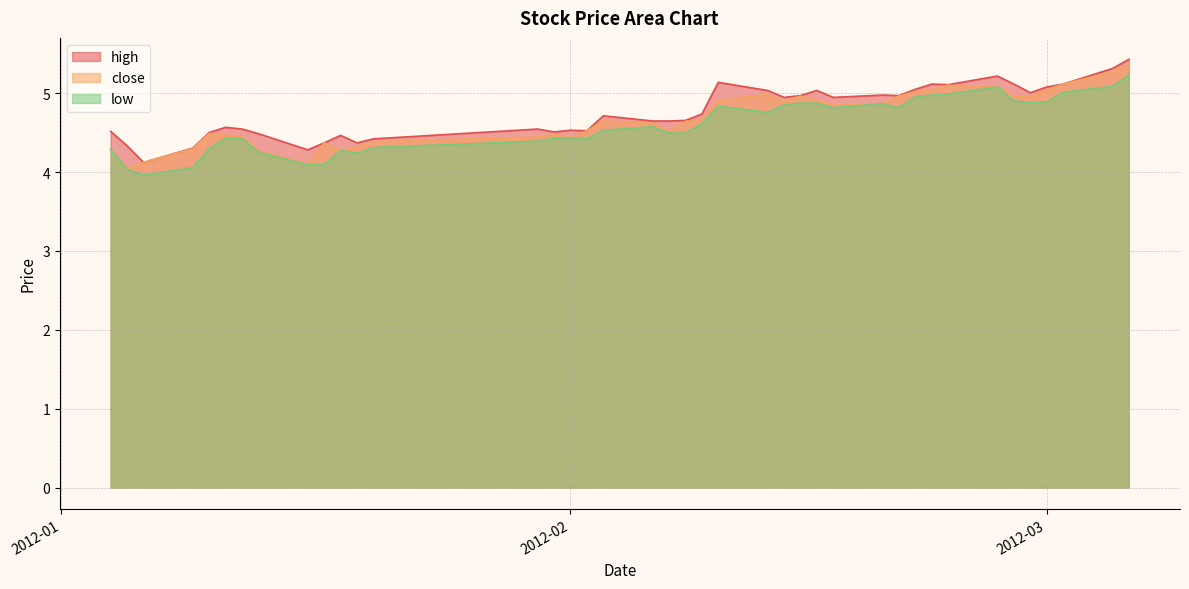

At how many categories does at least one series exceed 5?

13